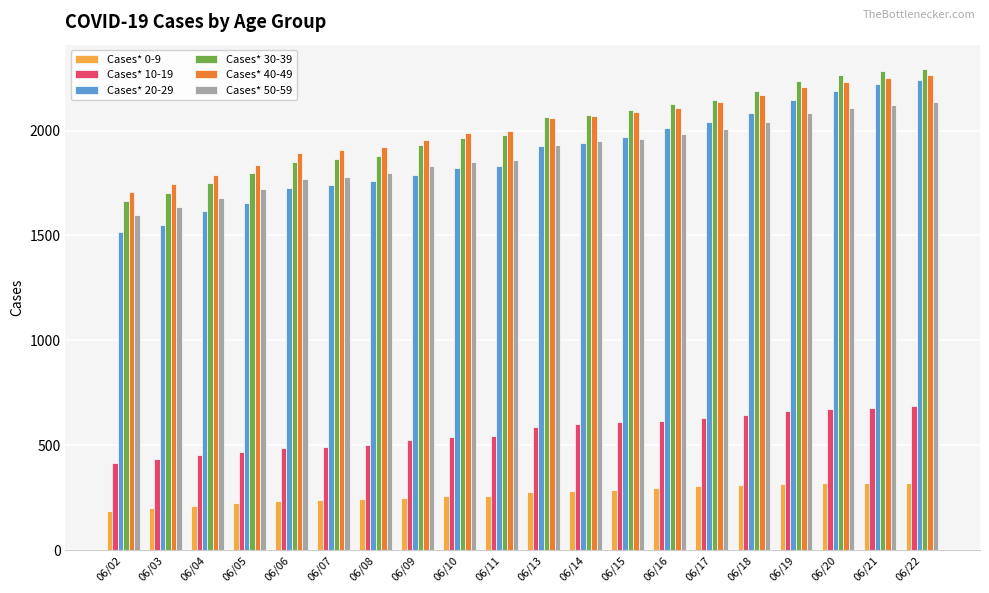

Are the bars grouped side by side (vs. stacked)?

Yes